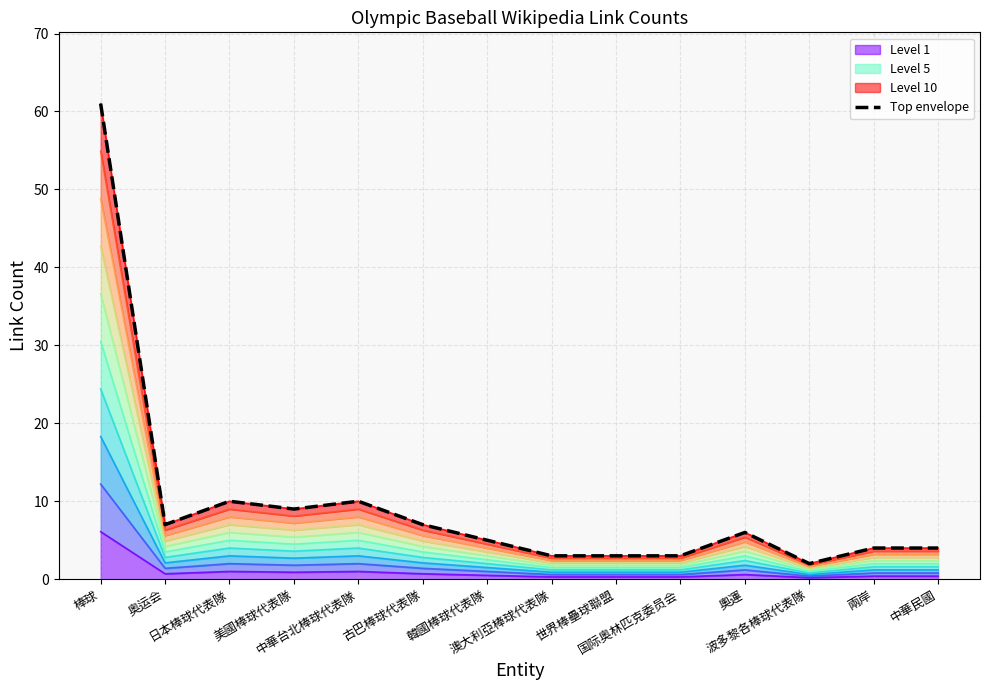

What is the difference between the values at 澳大利亞棒球代表隊 and 古巴棒球代表隊?

4